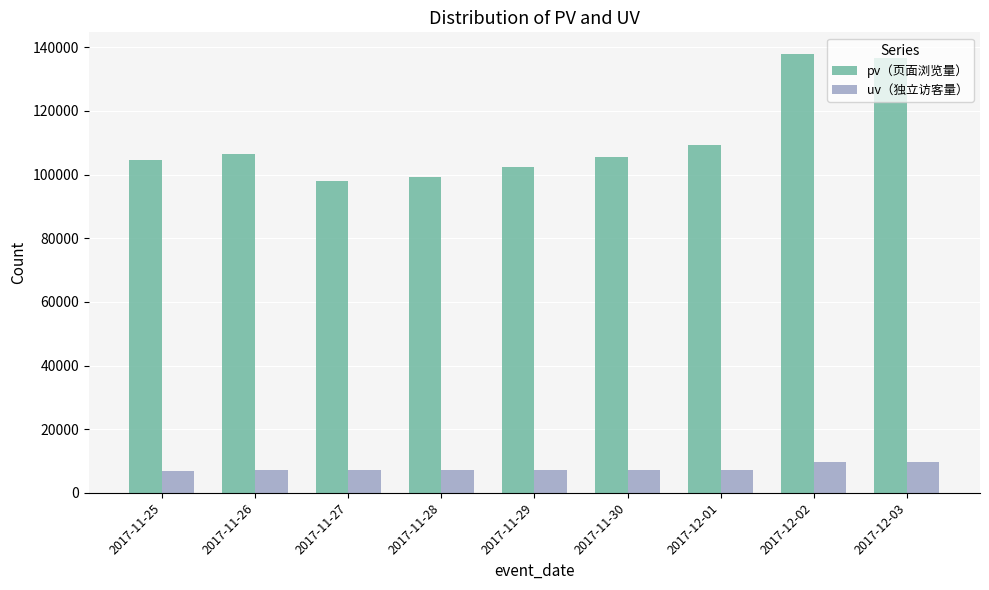

At how many categories does at least one series exceed 31158?

9